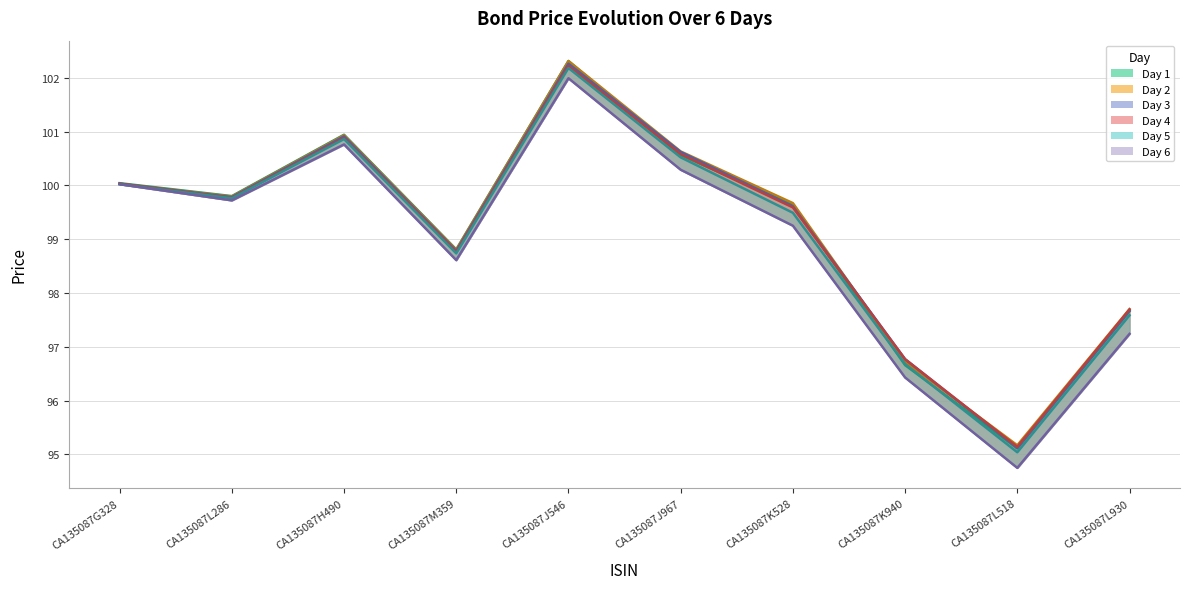

True or false: day5 and day4 intersect in this chart.

False